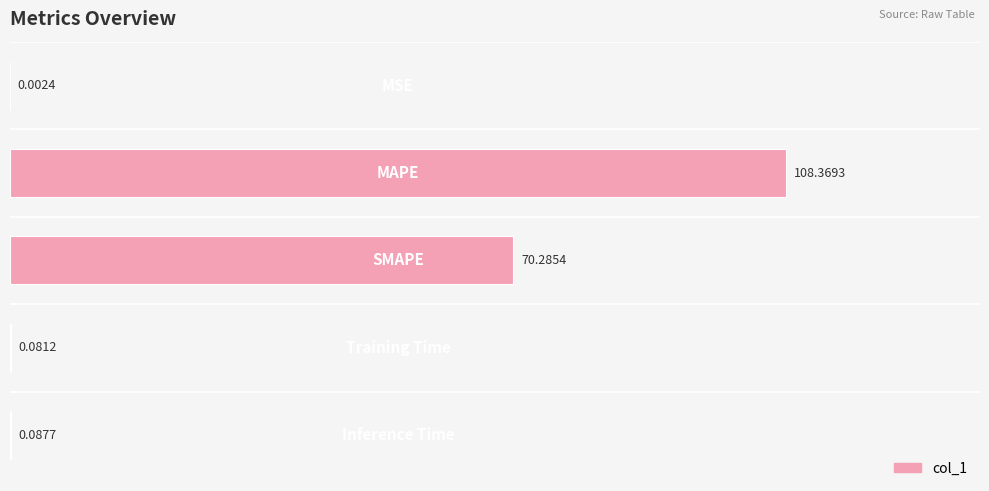

Are the bars horizontal?

Yes